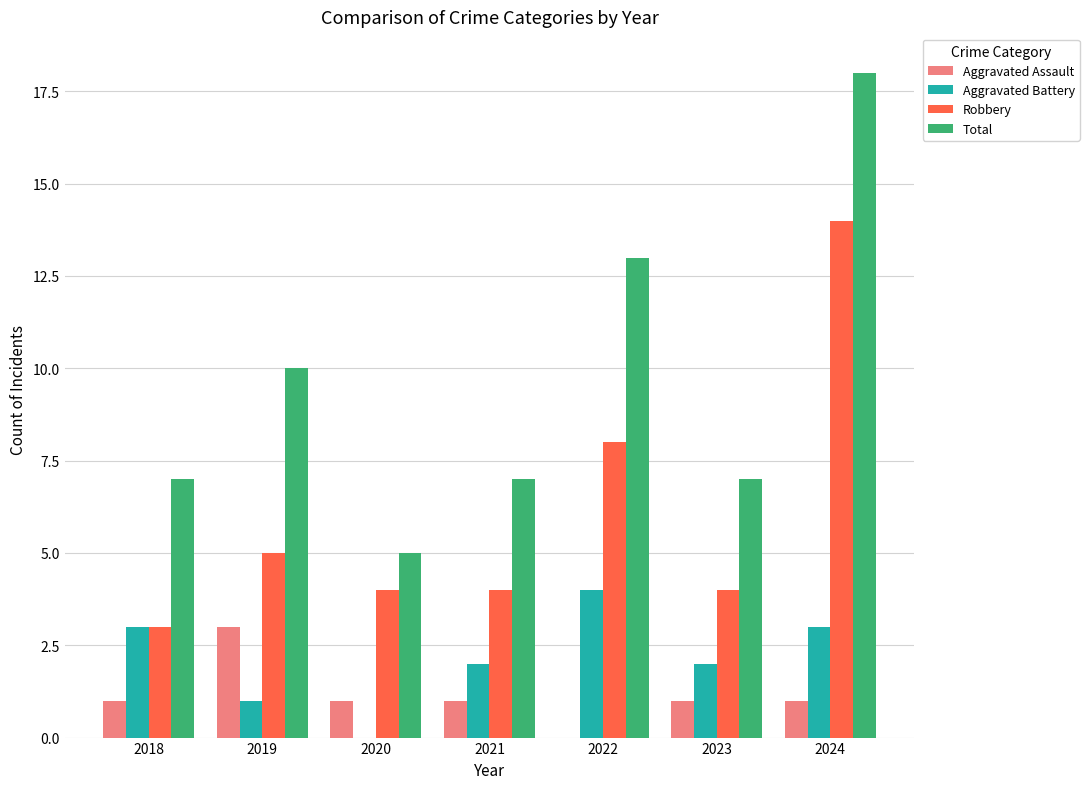

What is the greatest value displayed?

18